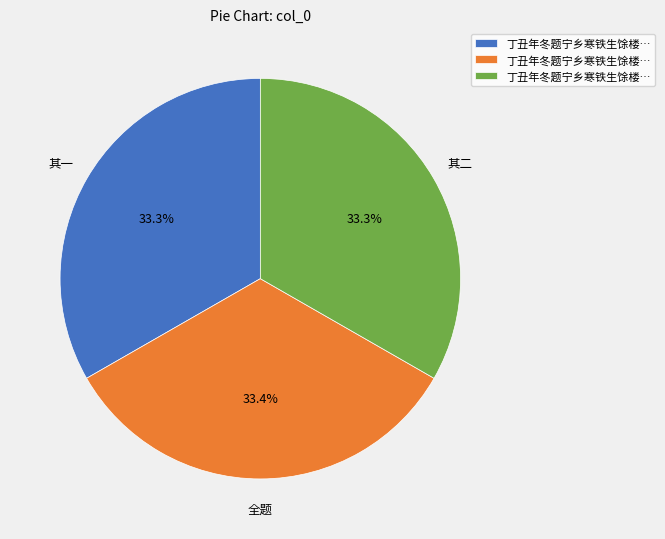

Is there any slice that represents more than half of the pie?

No